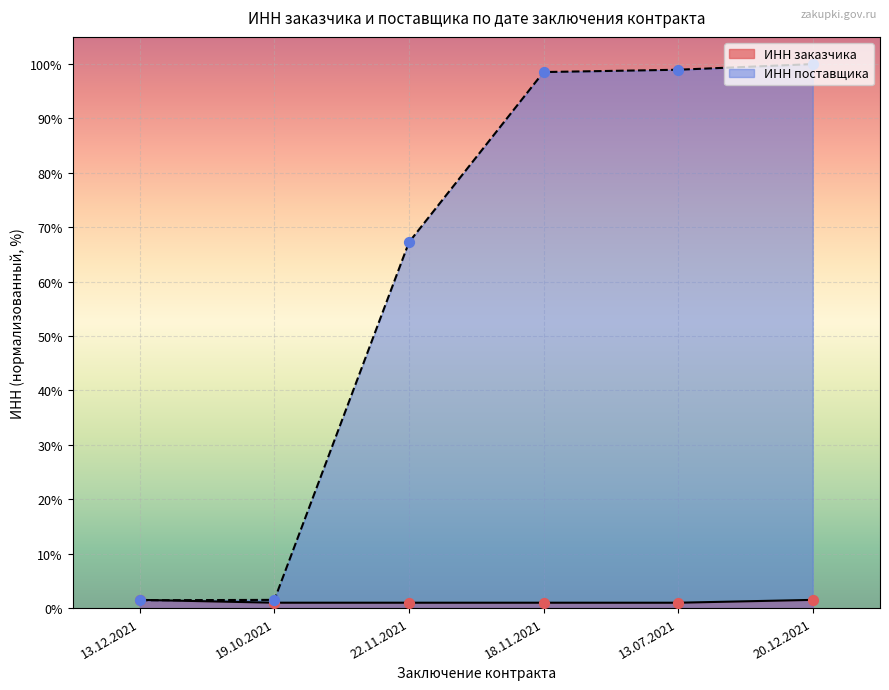

What are all the series names shown in the legend?

ИНН заказчика, ИНН поставщика